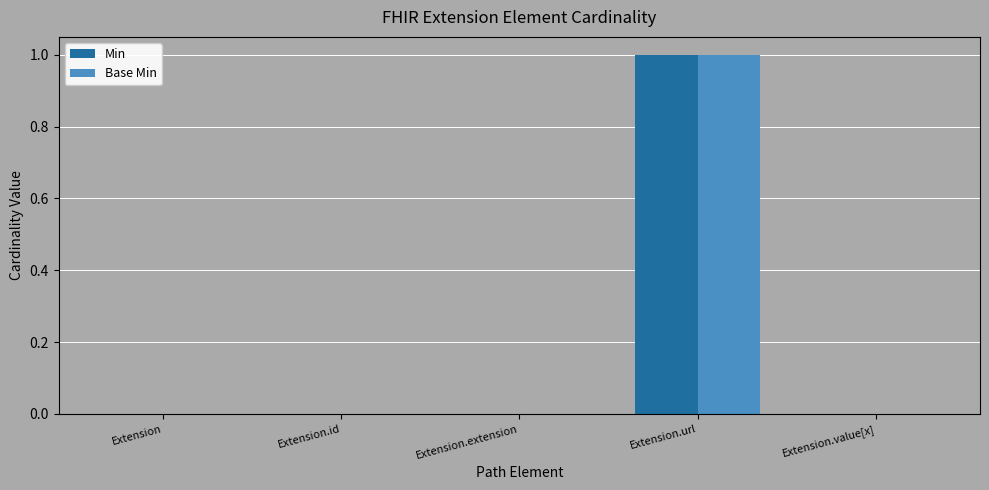

What are all the series names shown in the legend?

Min, Base Min